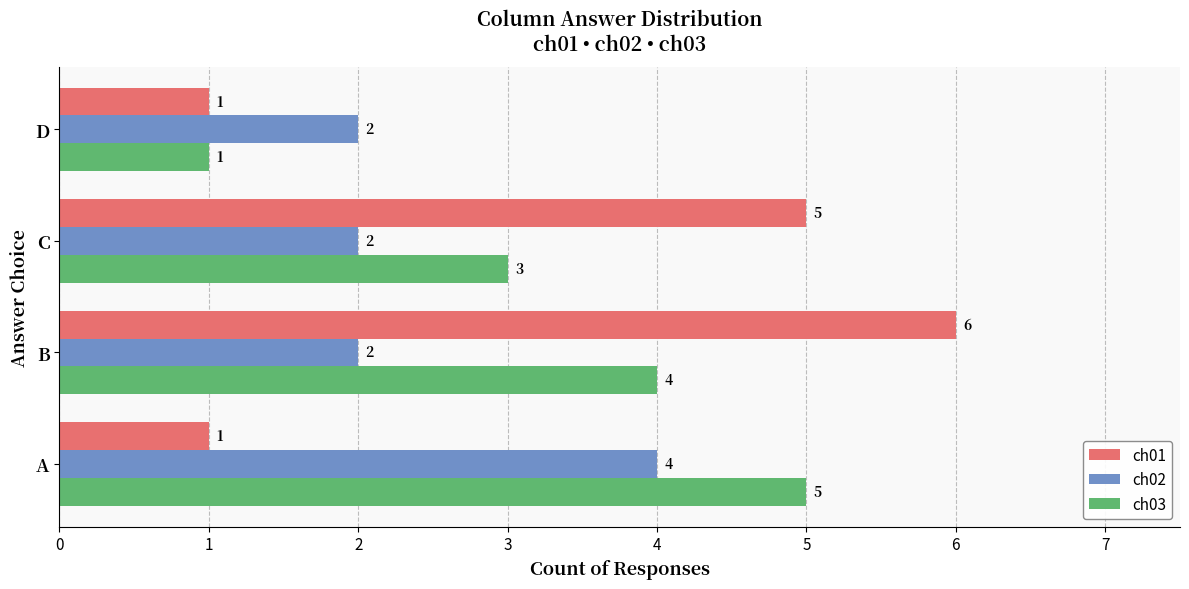

What is the difference between the highest and lowest values at A?

4